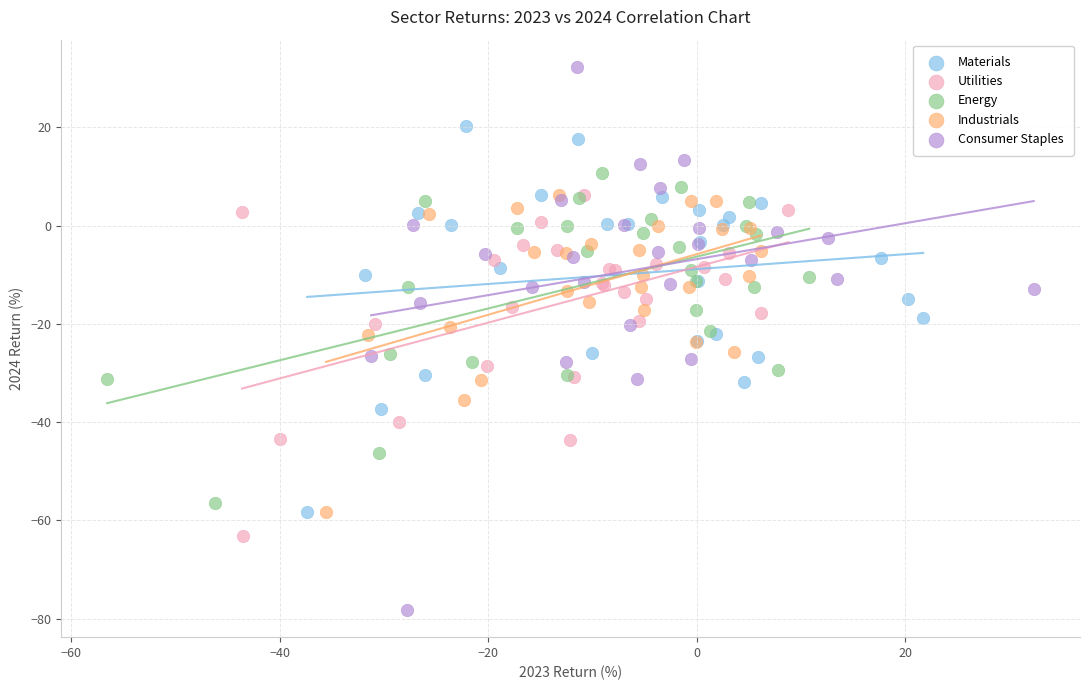

Which series has the largest Y range (max minus min)?

Consumer Staples